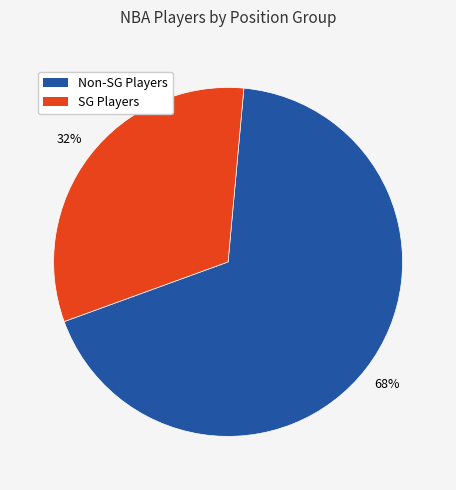

To the nearest percent, what is the average slice percentage?

50%